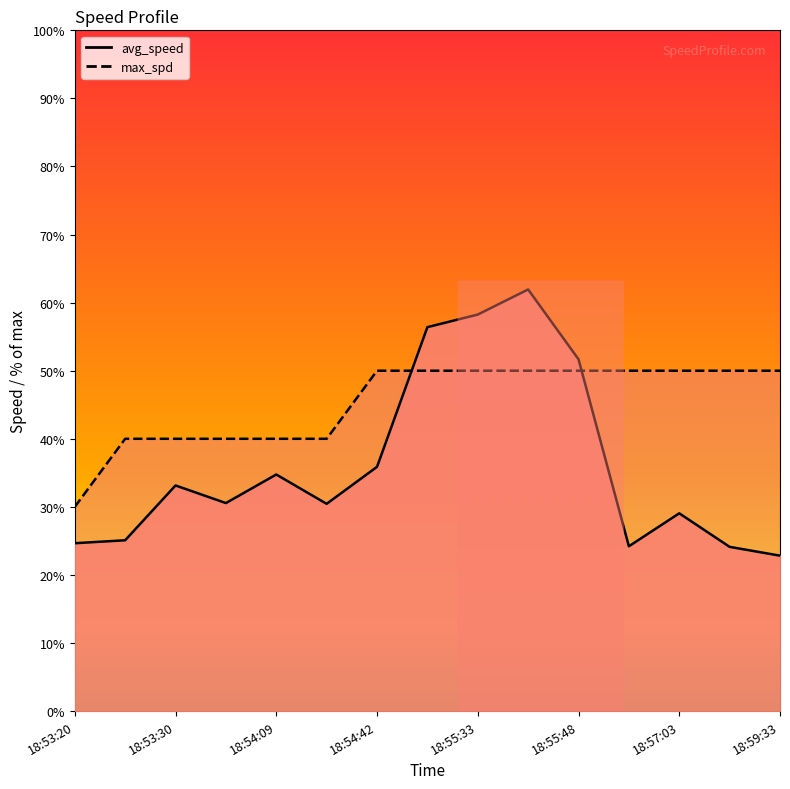

True or false: avg_speed has a value of 35.2 at 18:55:48.

False